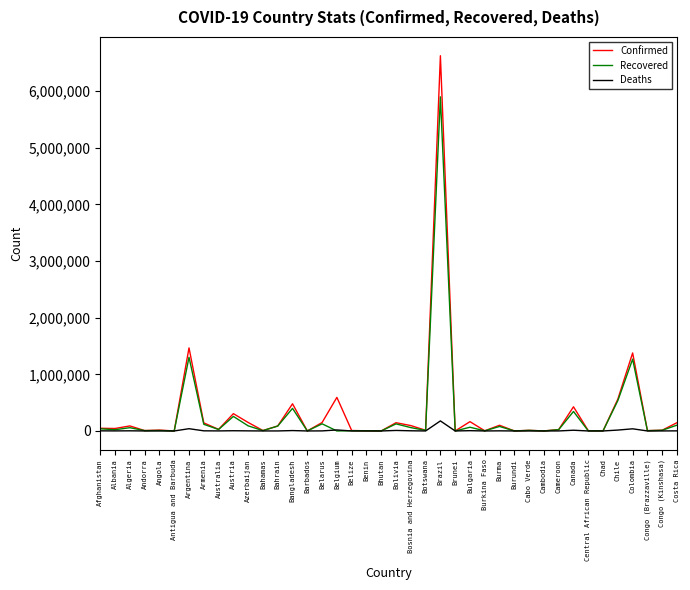

What is the difference between the highest and lowest values at Bhutan?

430